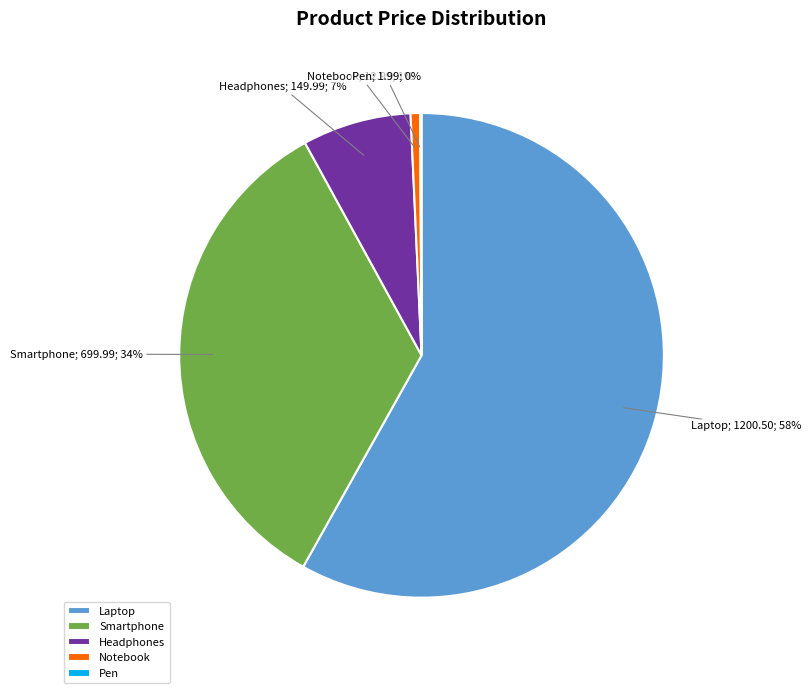

Is the sum of Notebook and Smartphone greater than half?

No